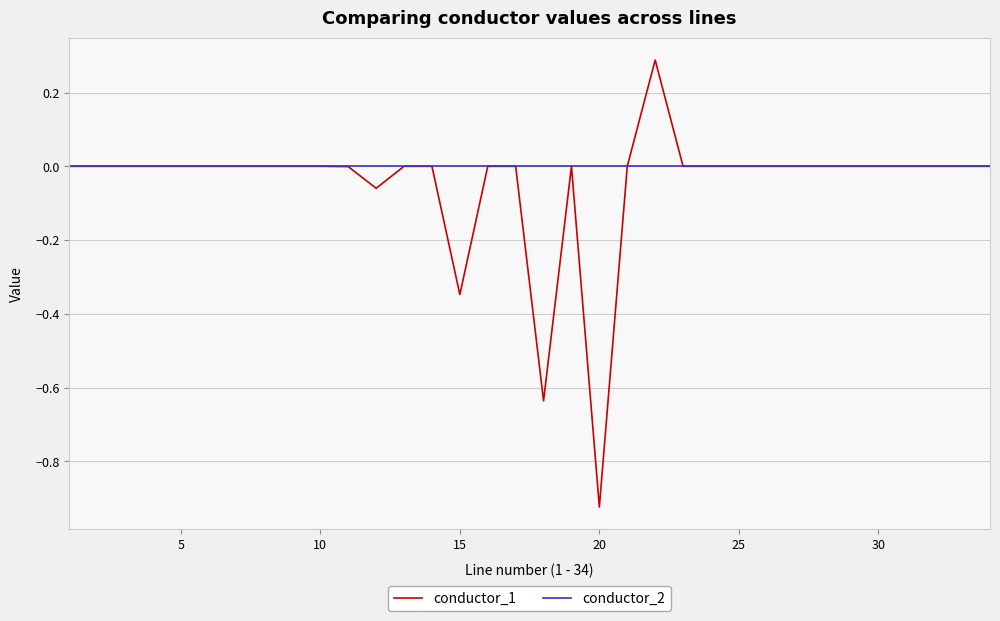

What is the highest value of the conductor_1 series?

0.3